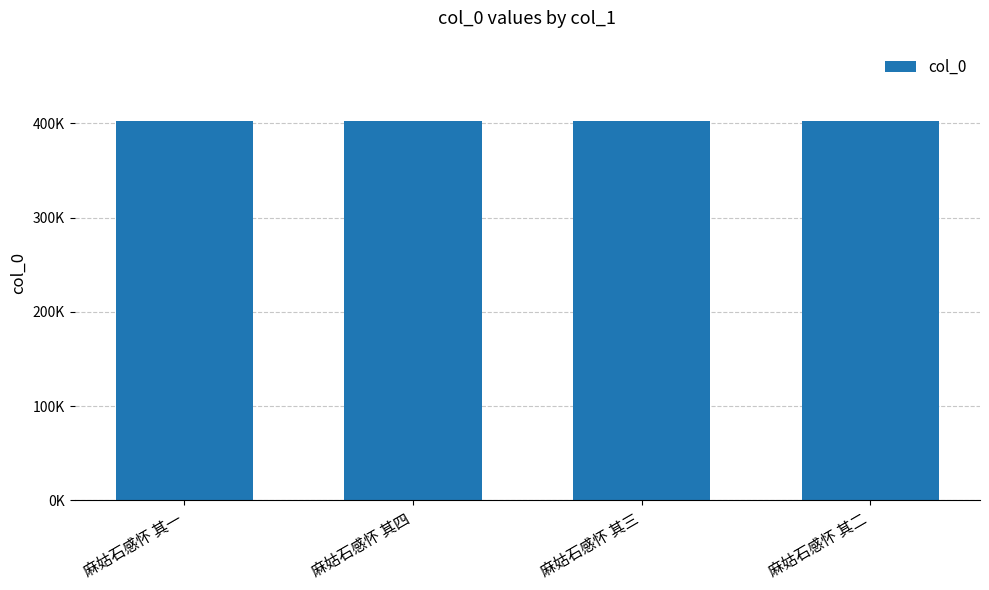

Count the number of values greater than 402706.

1